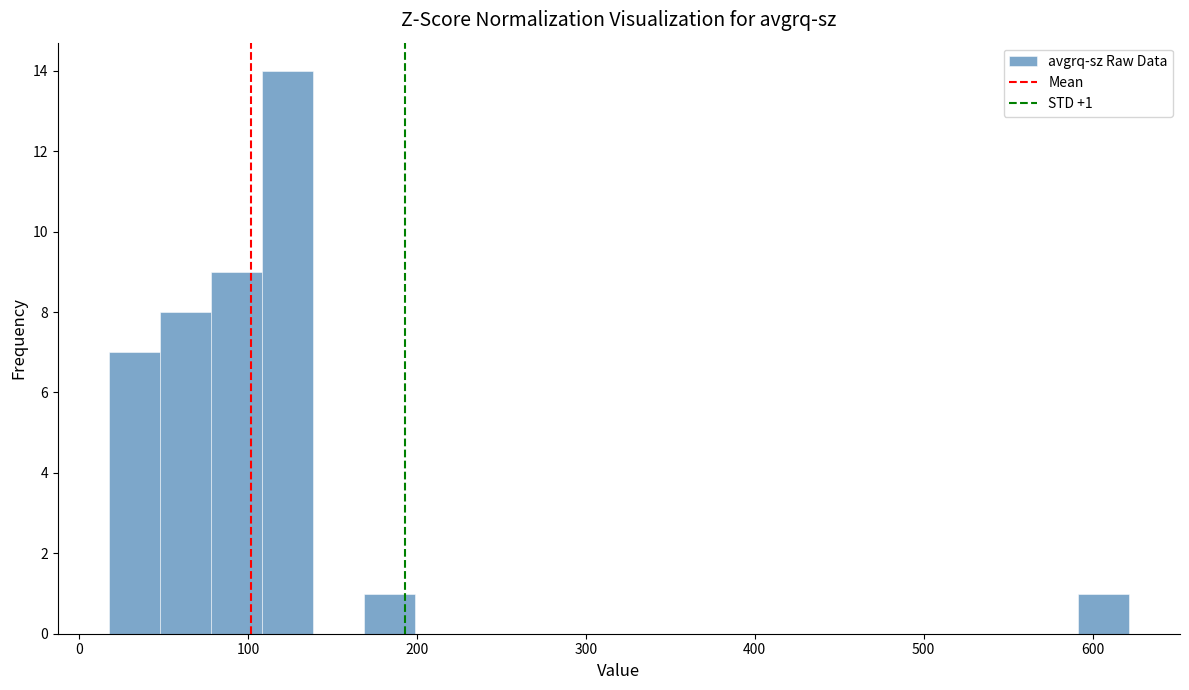

Around what value on the x-axis is the tallest bar? Give the approximate position of its centre, as read against the axis.

120